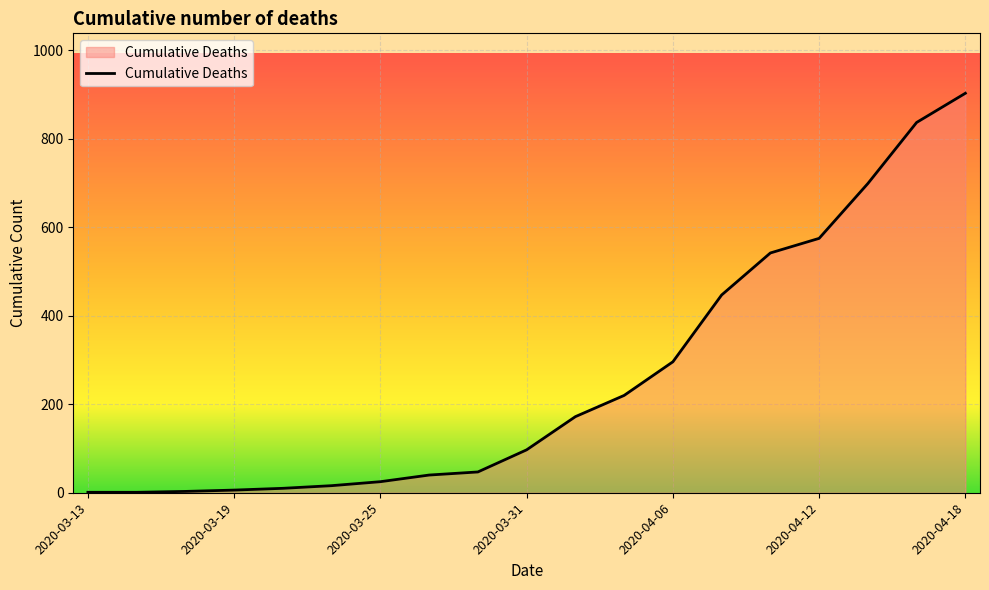

What is the greatest value displayed?

903